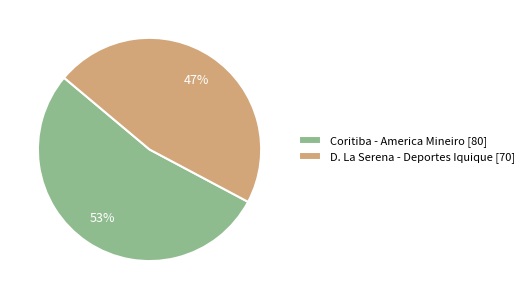

What is the largest slice in the pie chart?

Coritiba - America Mineiro